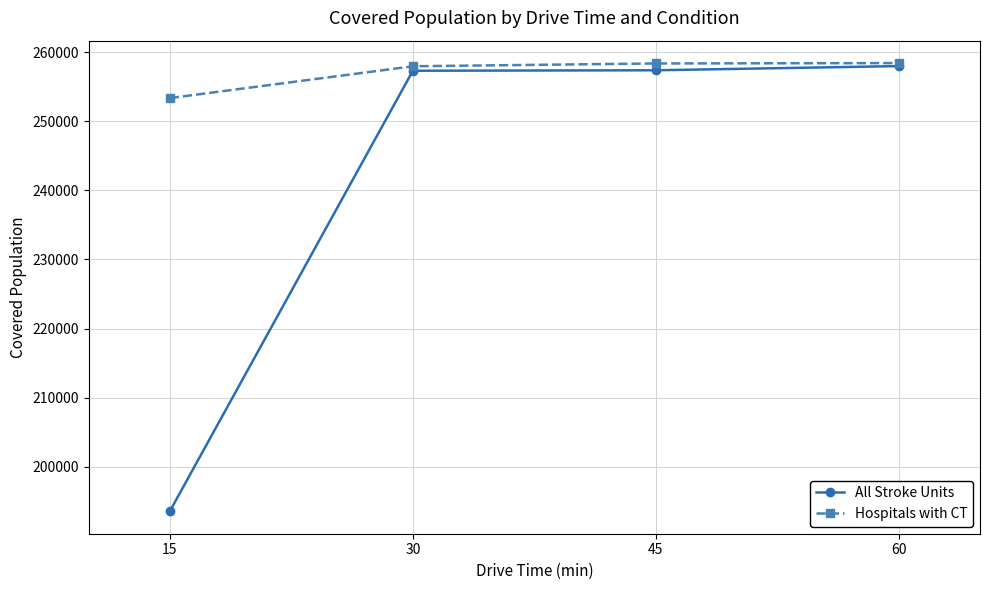

True or false: All Stroke Units has a value of 61992 at 30.

False